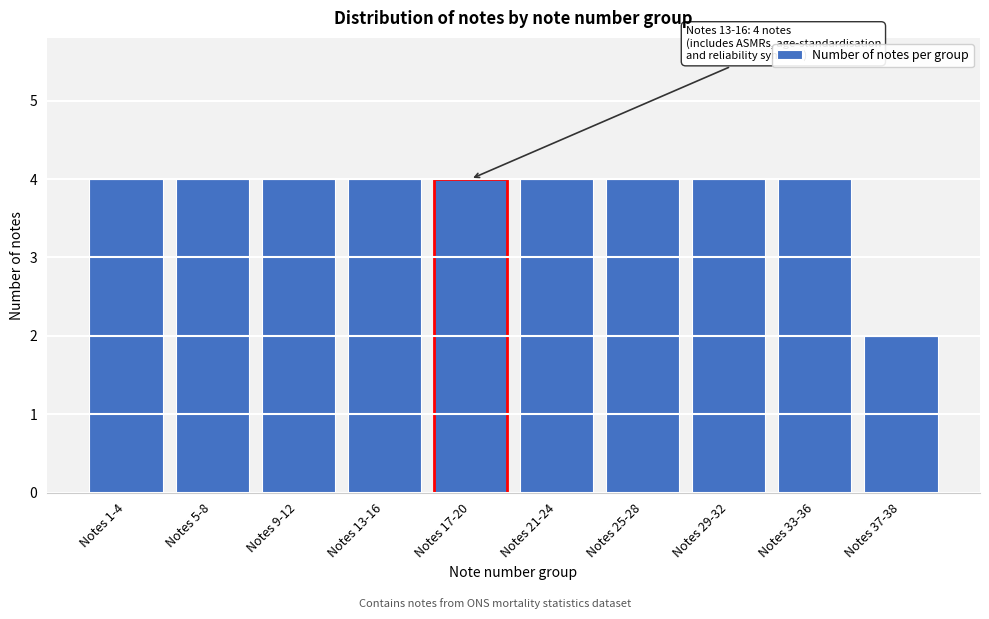

Reading left to right, list all the values displayed in this chart.

4	4	4	4	4	4	4	4	4	2